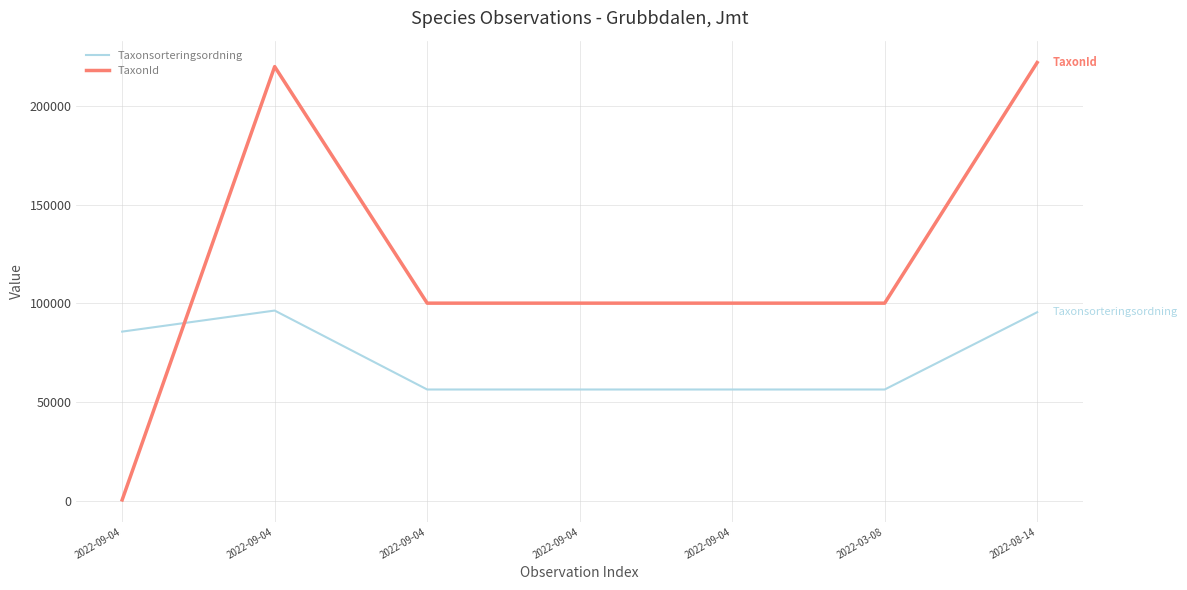

How many lines are shown in the chart?

2